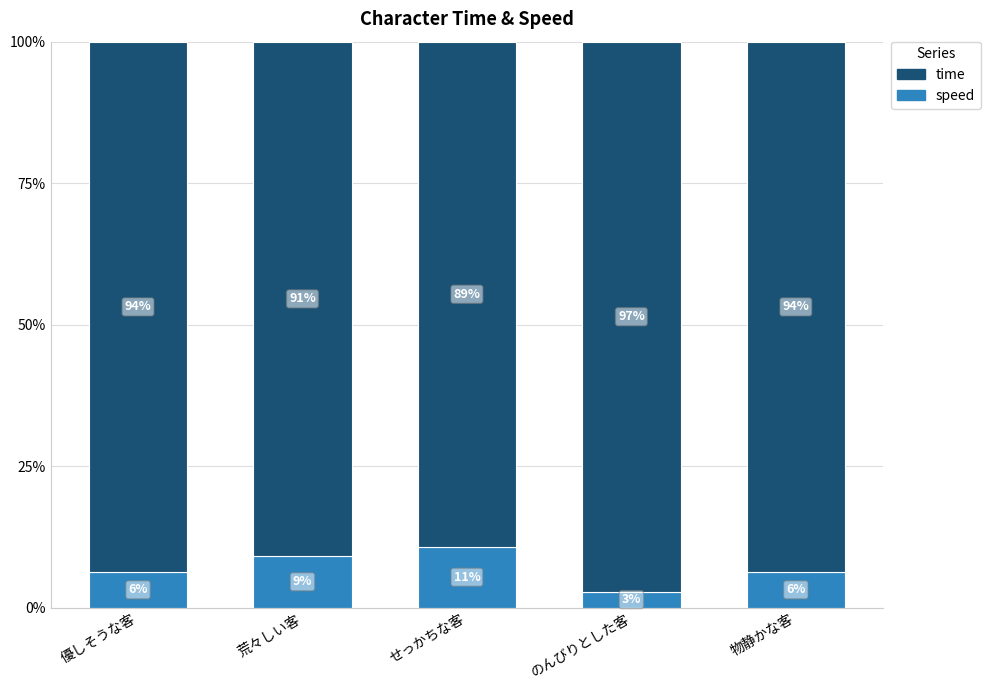

Which category has the lowest value in the speed series?

のんびりとした客